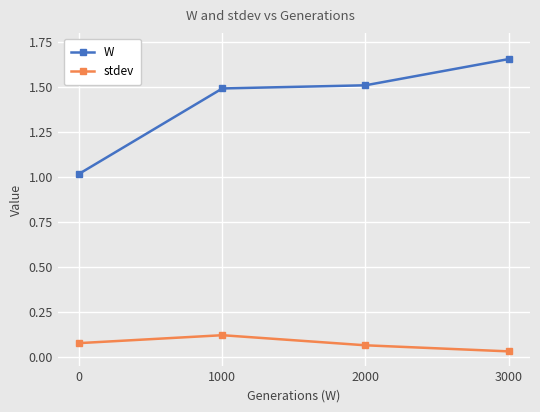

What are all the series names shown in the legend?

W, stdev